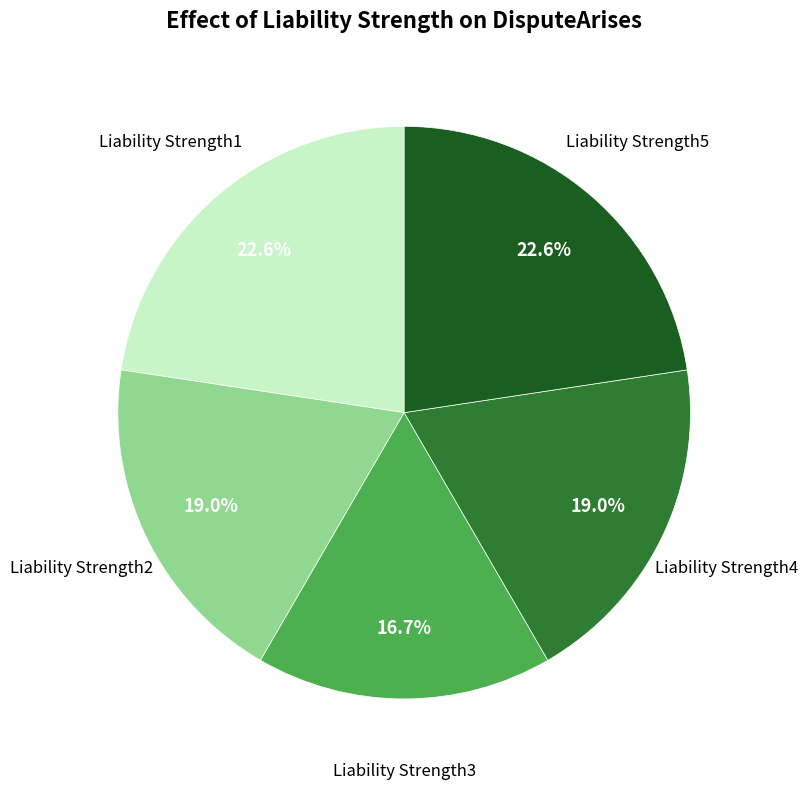

Does any single category account for the majority?

No